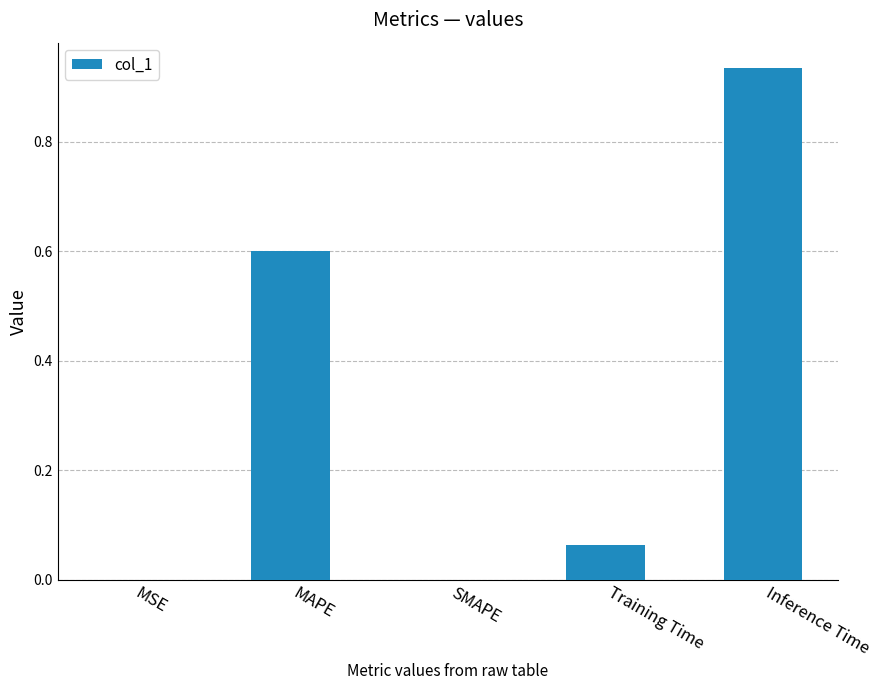

The value at MAPE is 0.3. True or false?

False